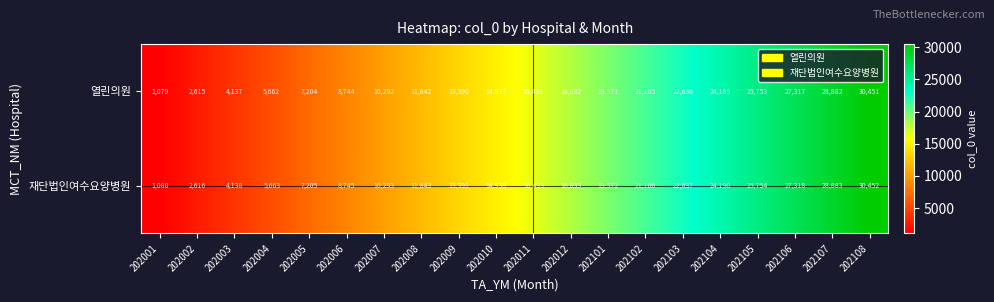

List the series in order of their peak value, highest first.

재단법인여수요양병원, 열린의원